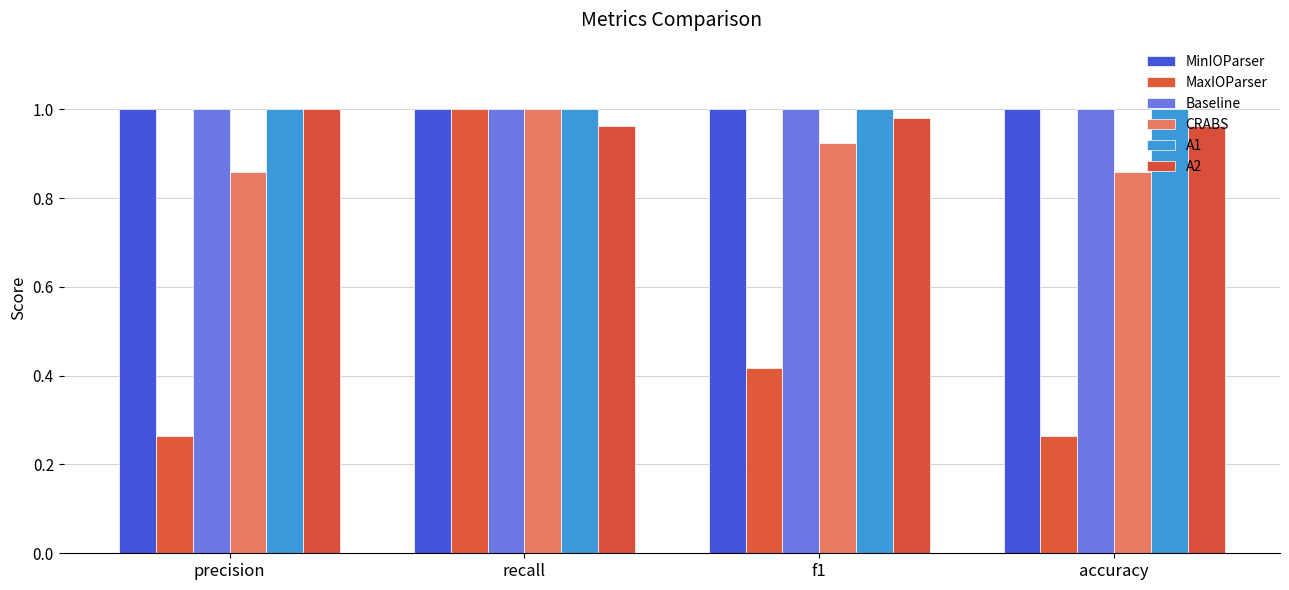

What position from the right is recall?

3